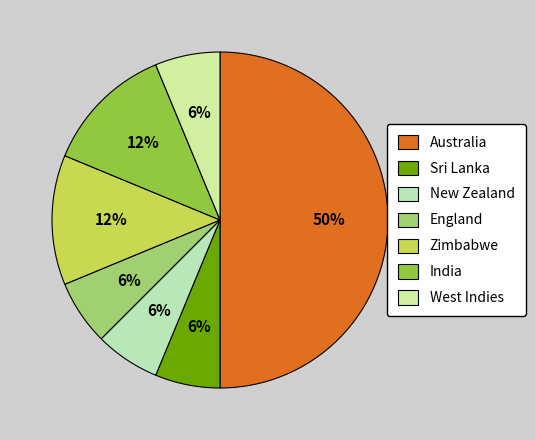

Which category has the smallest portion of the pie?

Sri Lanka